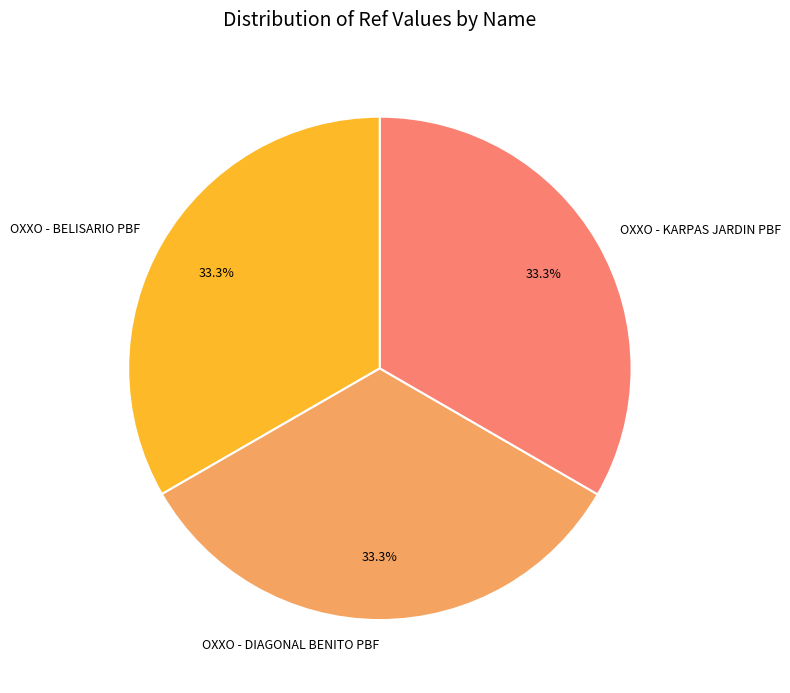

Count the number of slices in the pie.

3